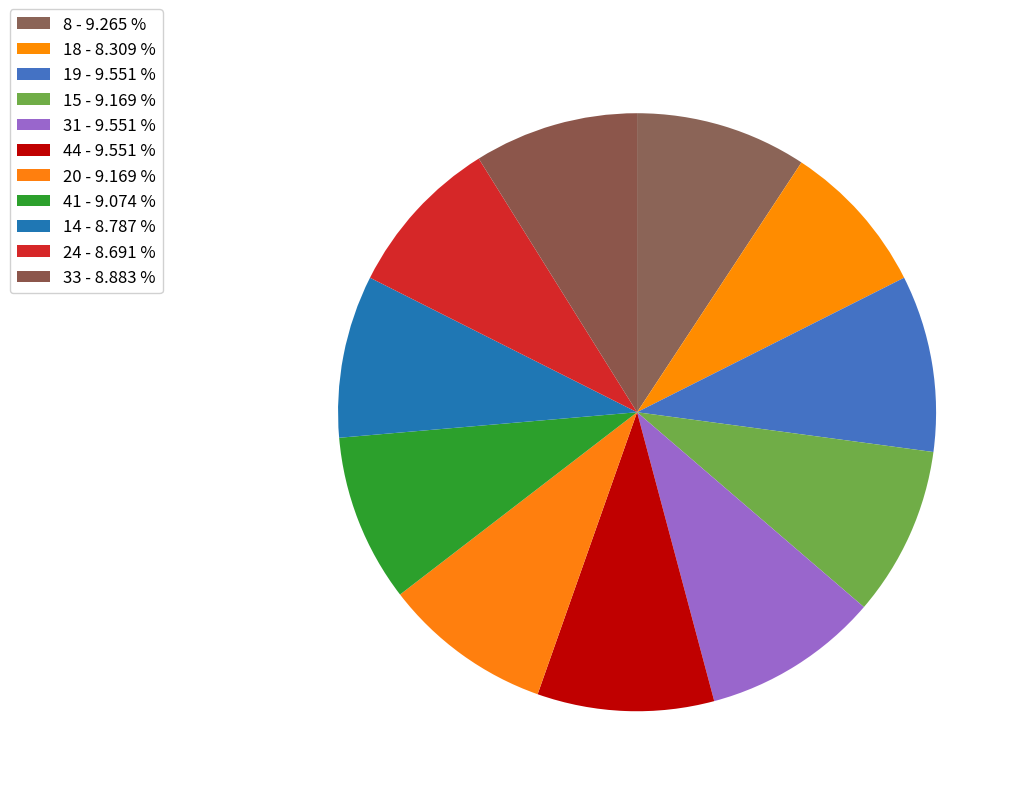

Is the sum of 31 and 41 greater than half?

No